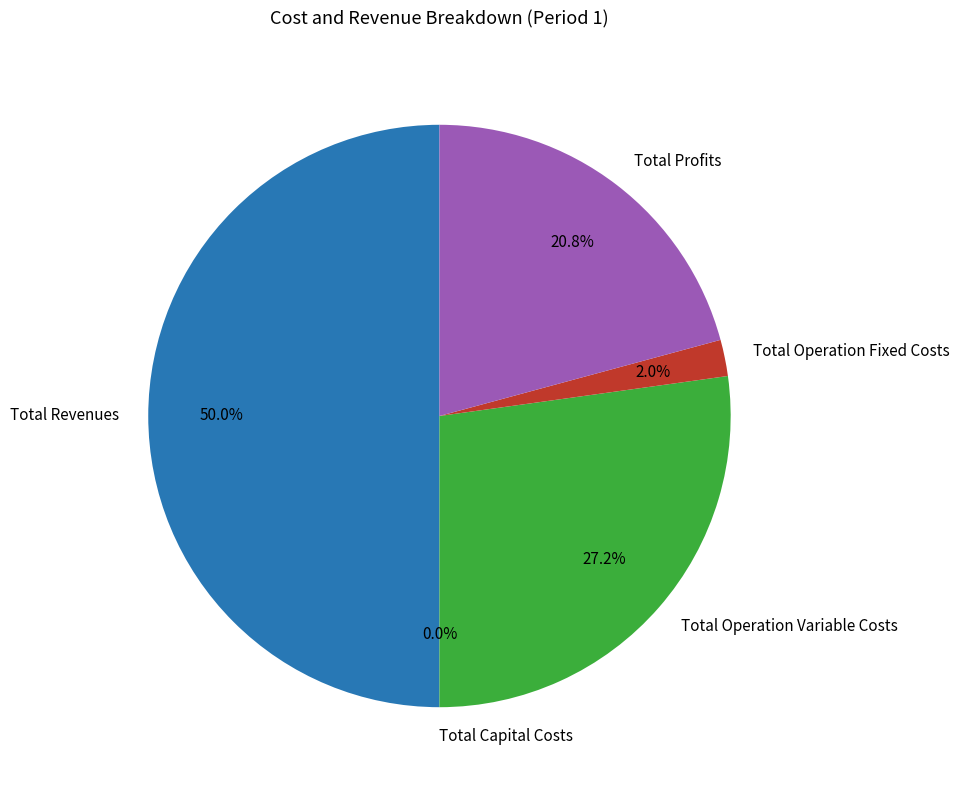

Is Total Operation Fixed Costs the majority of the pie?

No